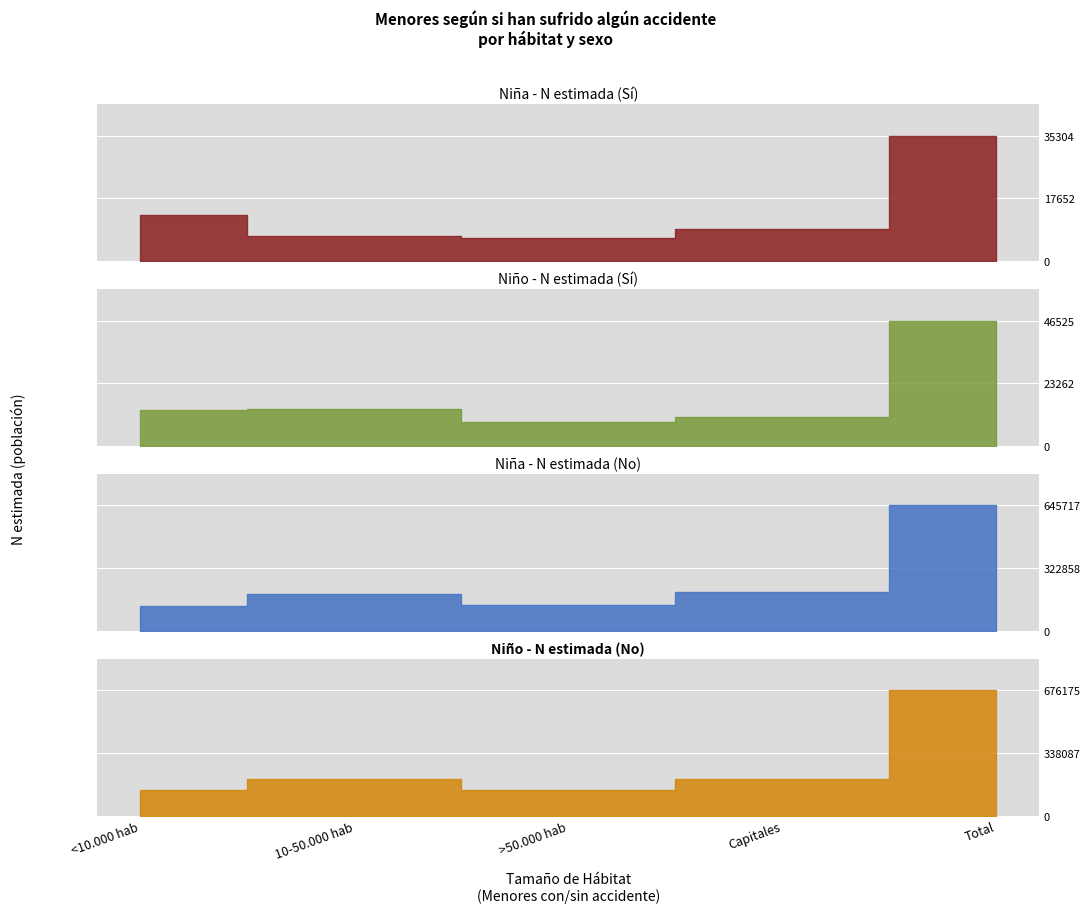

Rank the series by their maximum value, from lowest to highest.

Niña - N estimada (Sí), Niño - N estimada (Sí), Niña - N estimada (No), Niño - N estimada (No)